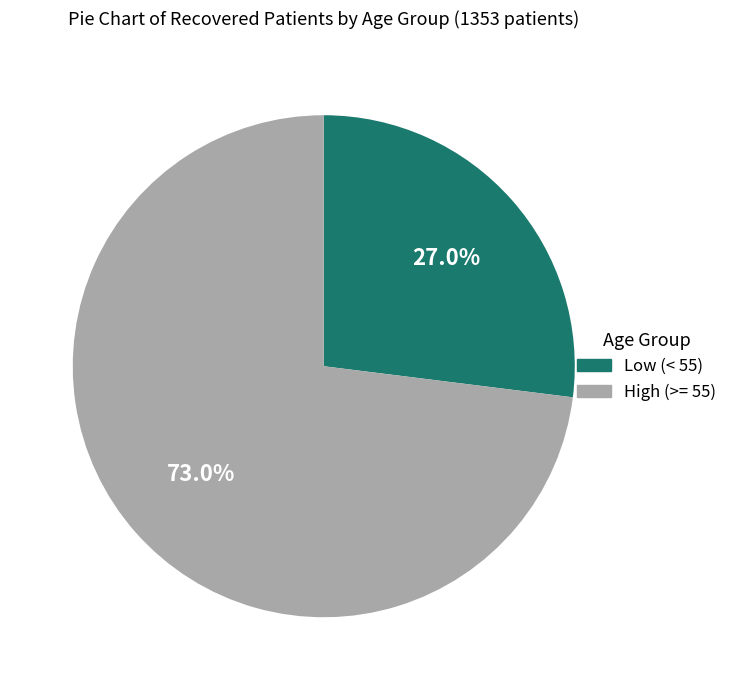

How many segments does this pie chart have?

2